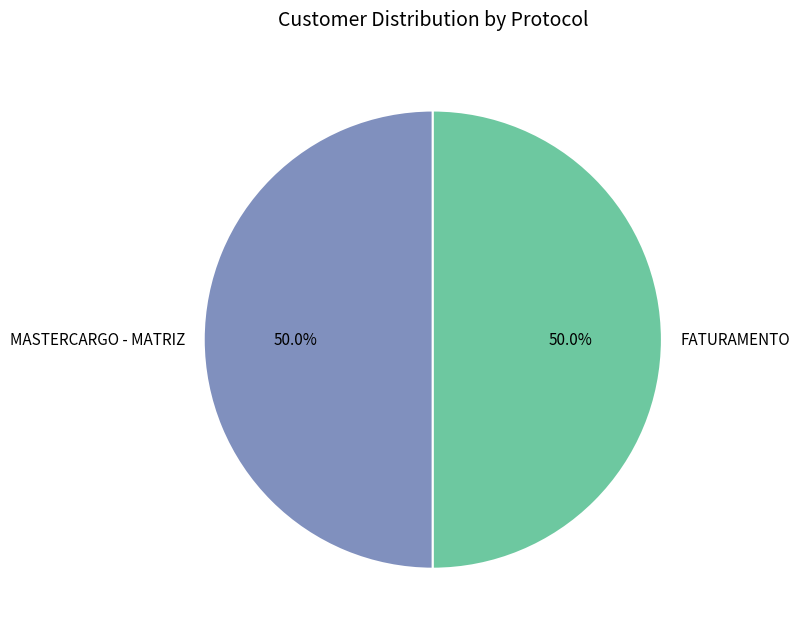

Combined, what portion of the pie is FATURAMENTO and MASTERCARGO - MATRIZ?

100.0%